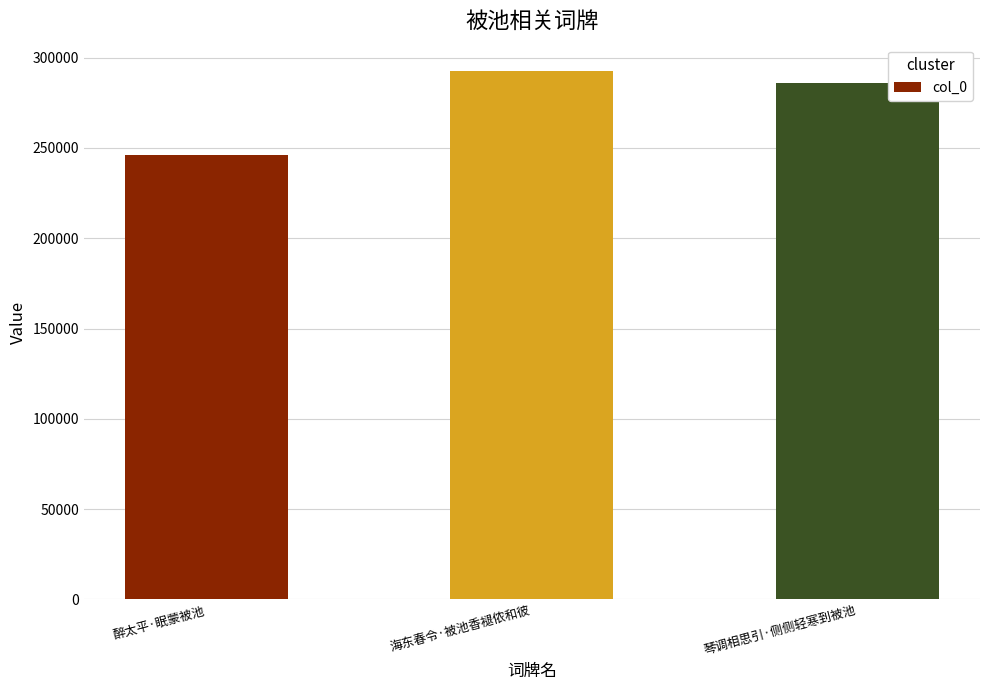

Read the value at 醉太平·眠蒙被池.

246208